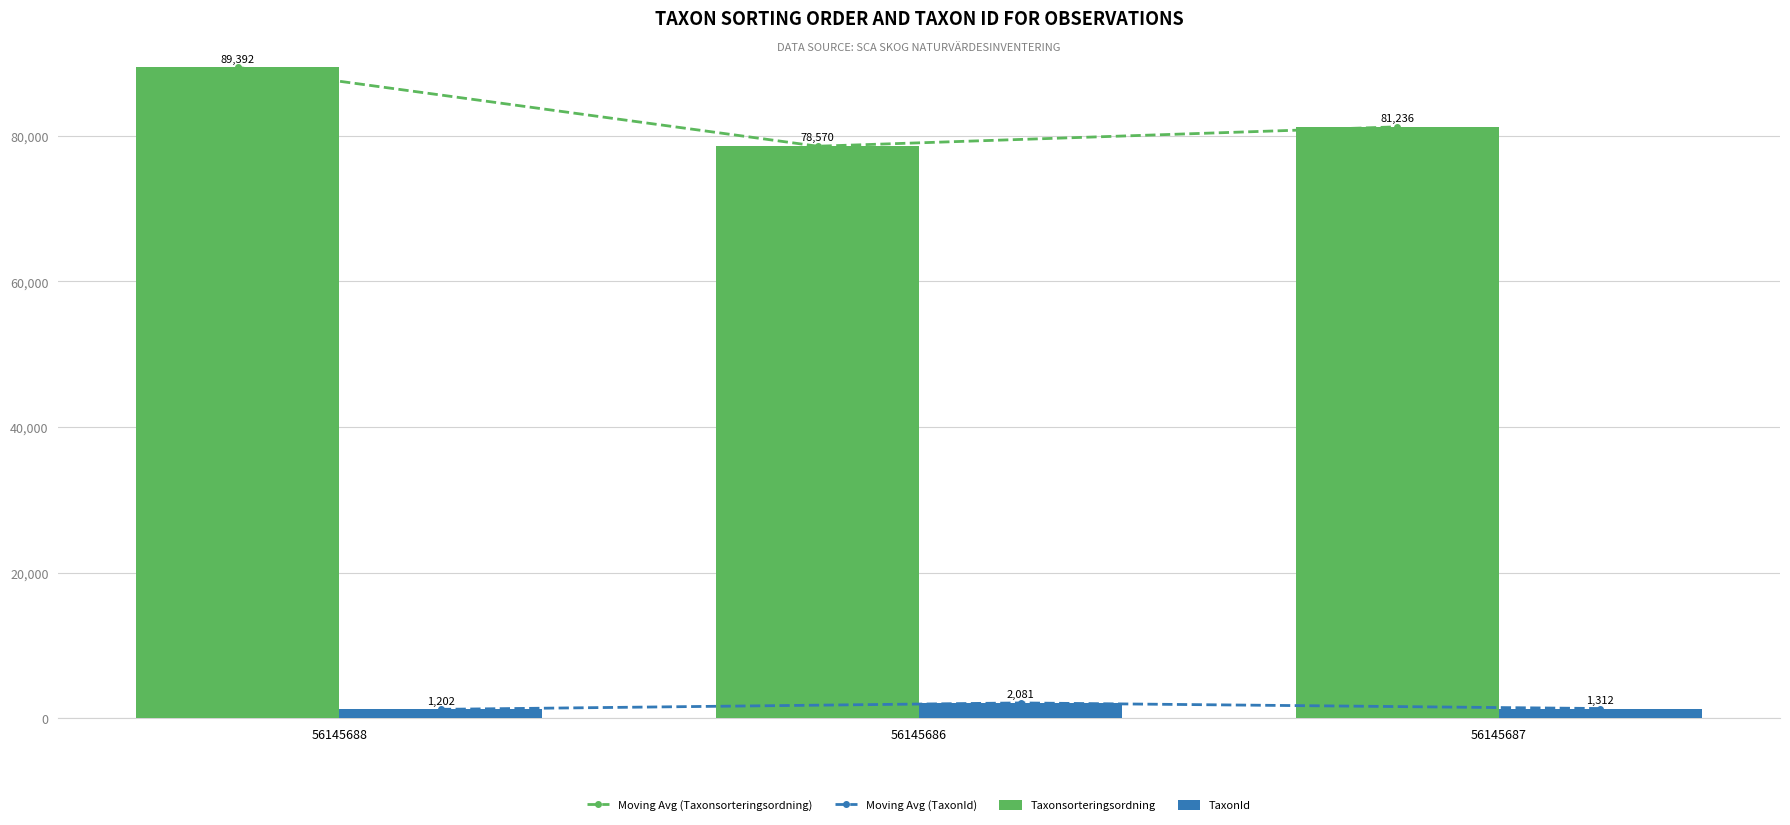

What is the label of the 2nd bar from the left?

56145686